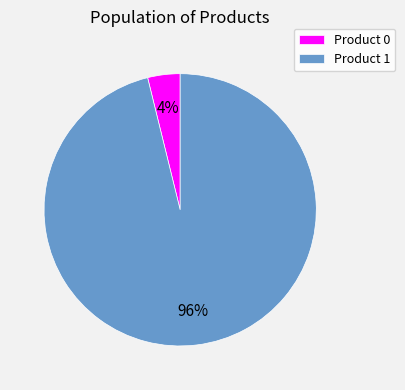

Between Product 1 and Product 0, which is larger?

Product 1